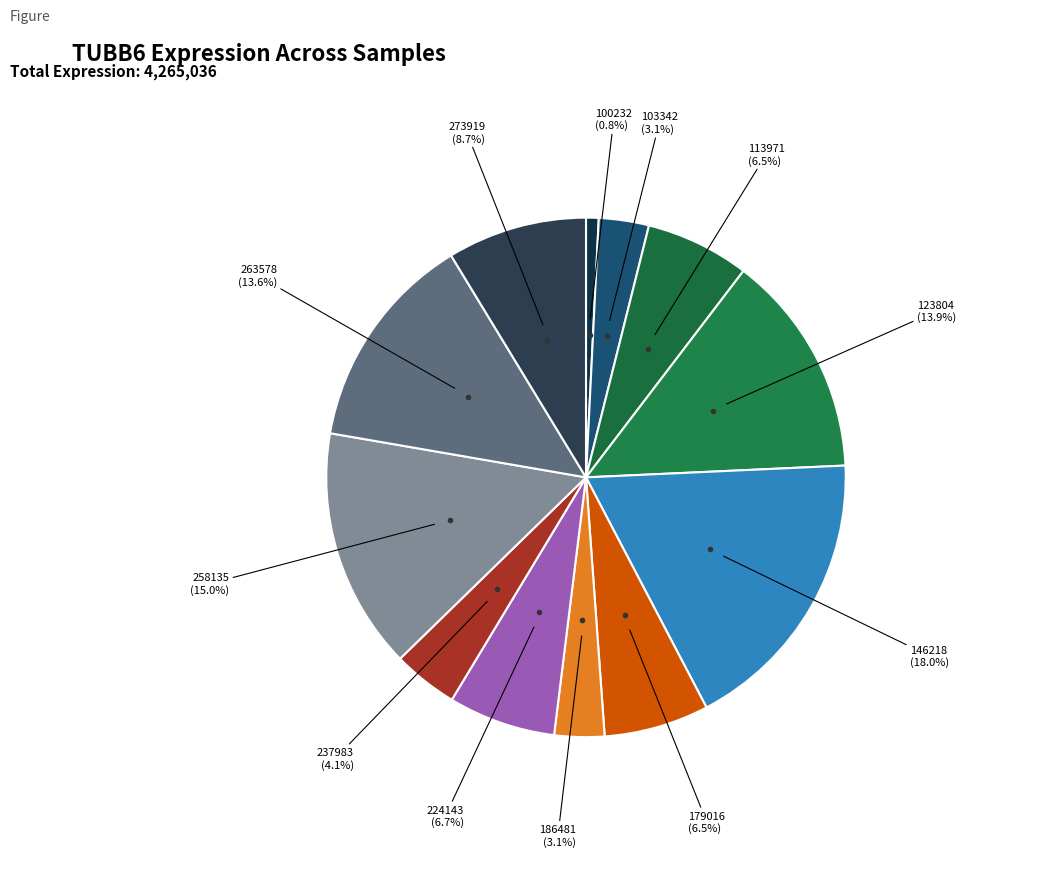

How many segments does this pie chart have?

12